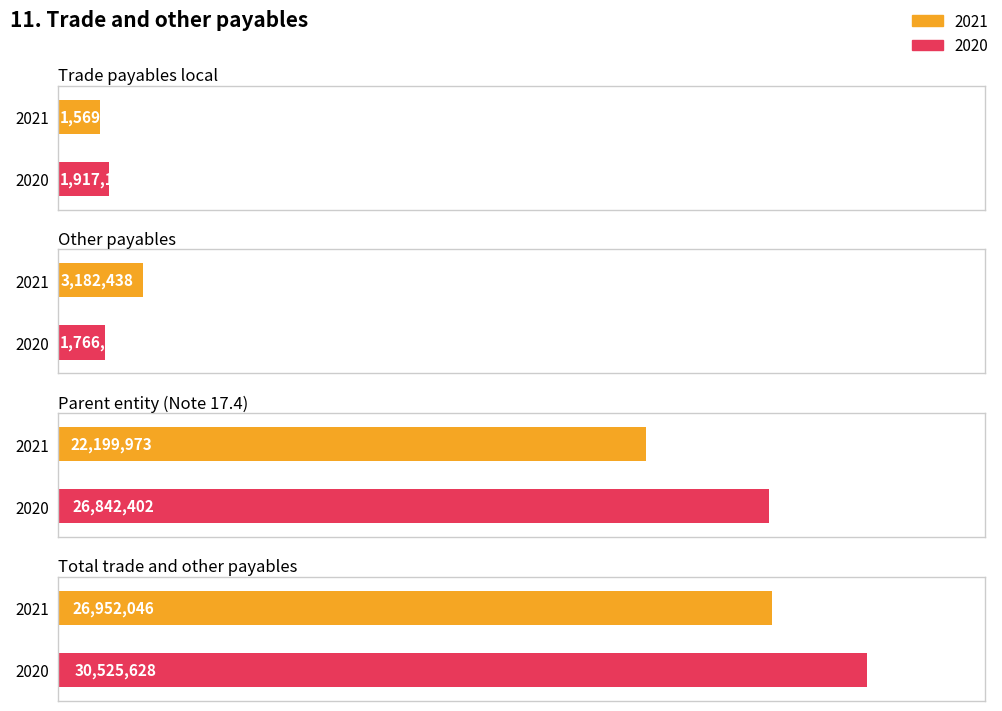

Where is 2021 nearest to the value 14260840?

Parent entity (Note 17.4)